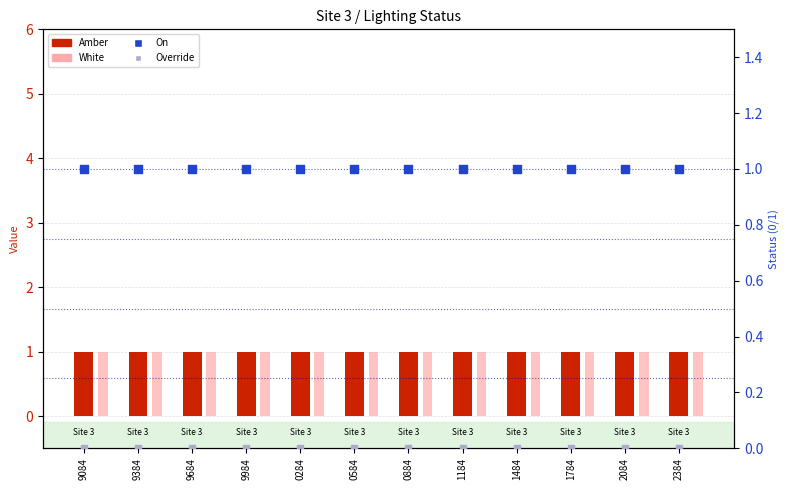

What are all the series names shown in the legend?

Amber, White, On, Override